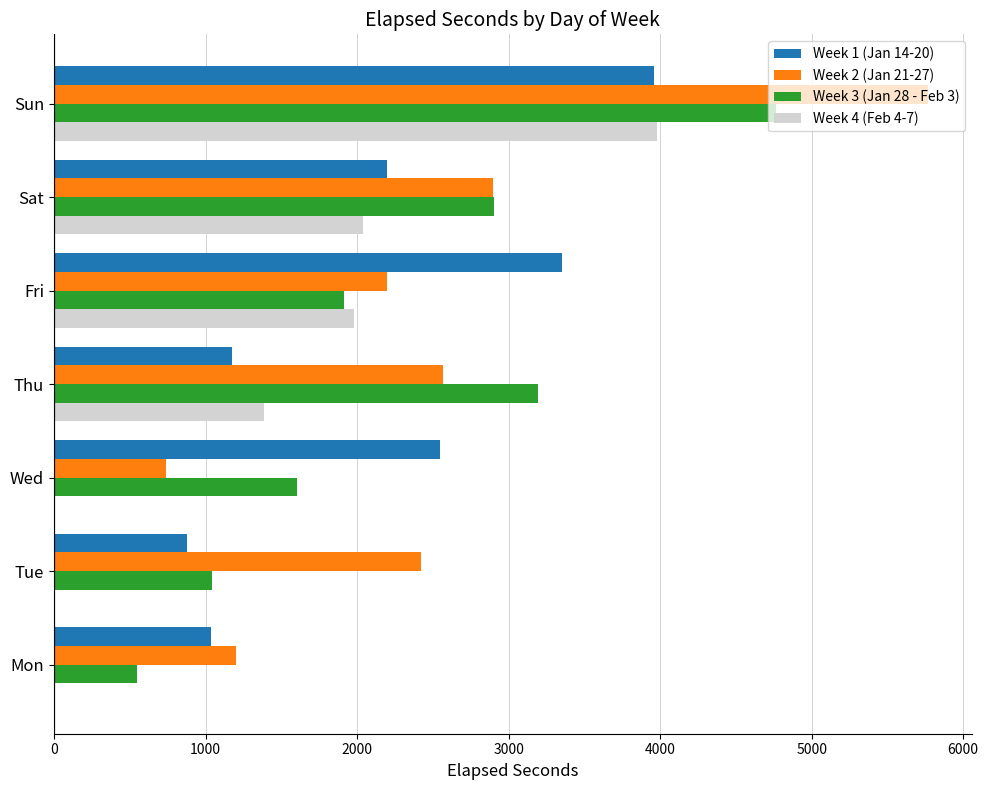

What is the greatest value displayed?

5768